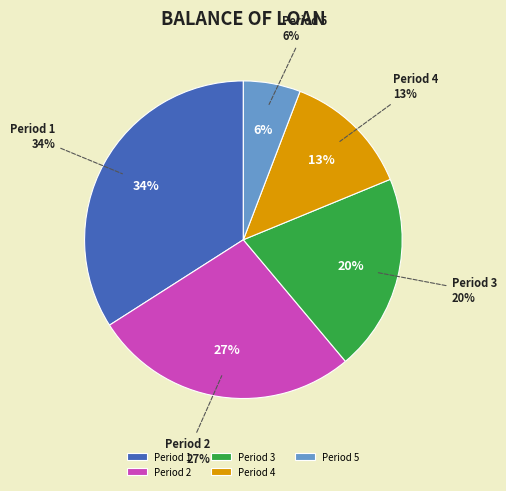

Does any single category account for the majority?

No